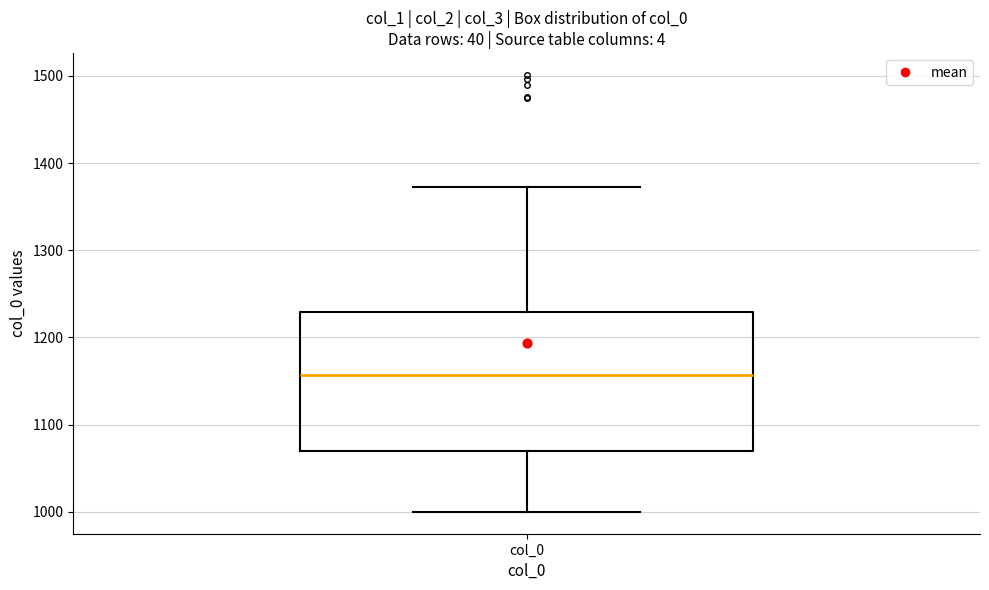

Read this box plot against the y-axis: the position of the median line, the range covered by the box, and the ends of both whiskers. The values are not printed on the chart, so give them approximately, as read against the axis.

median 1160, box 1070 to 1230, whiskers 1000 to 1370